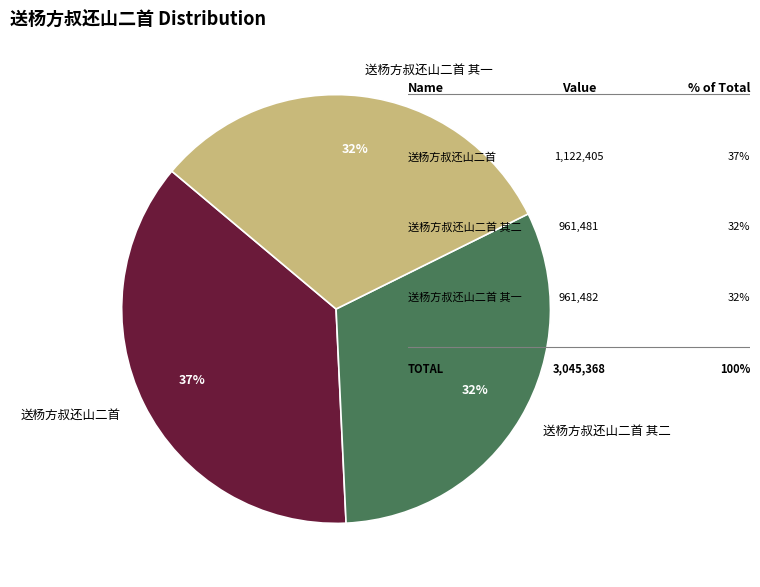

True or false: 送杨方叔还山二首 accounts for 37% of the total.

True